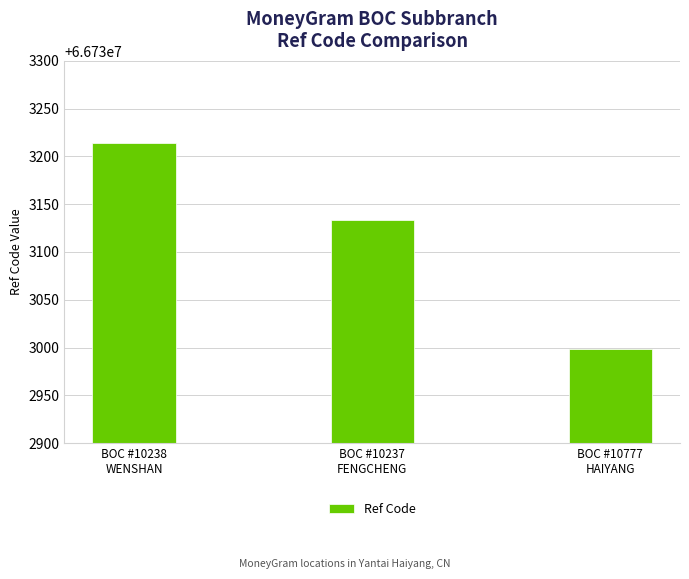

Is it true that the value at BOC #10777
HAIYANG is 66732998?

True